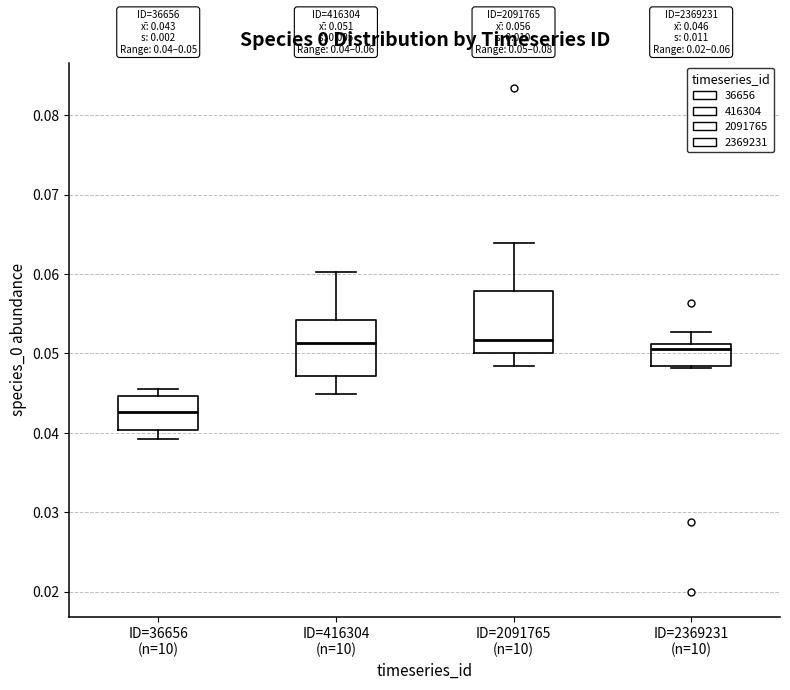

Which box has the lowest median line?

ID=36656 (n=10)